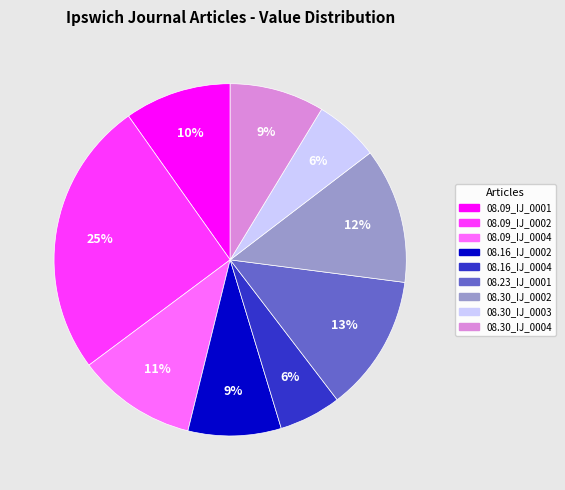

Is it true that 08.09_IJ_0004 is 11% of the pie?

True